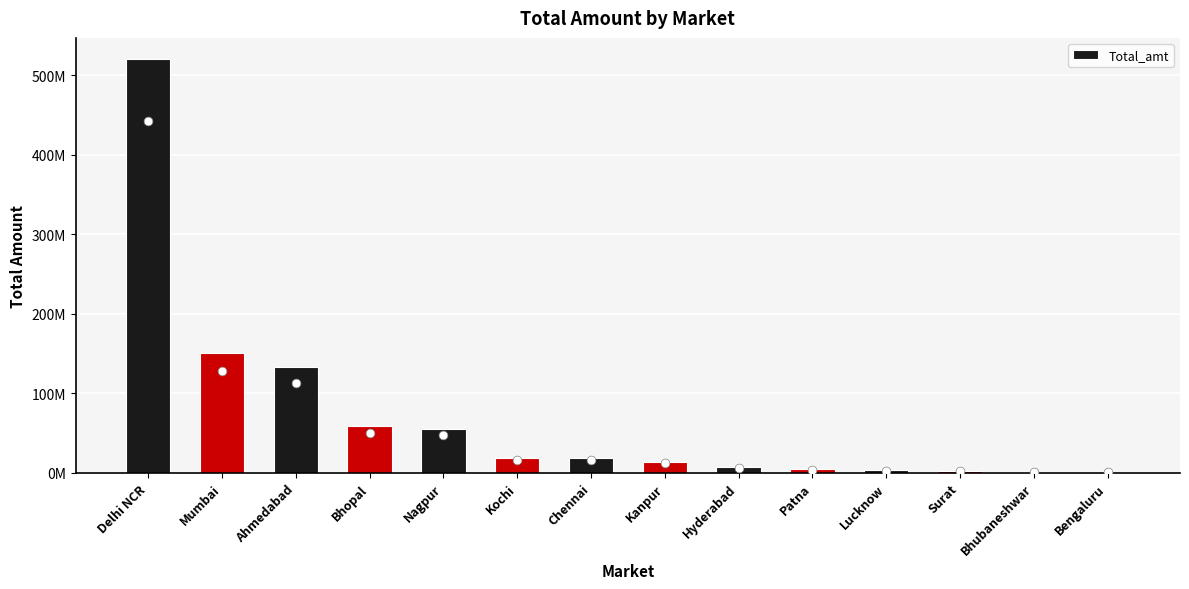

Approximately how many times larger is the value at Bhubaneshwar compared to Patna?

0.2